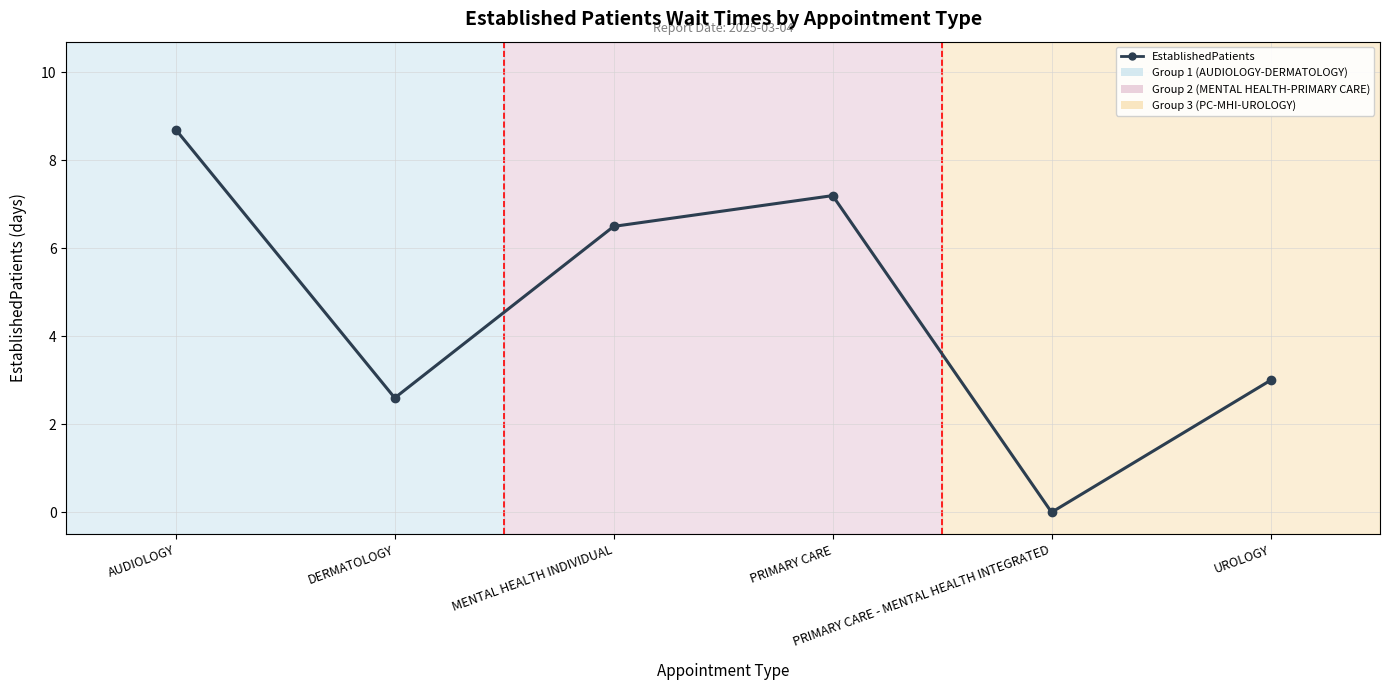

Read the value at DERMATOLOGY.

2.6